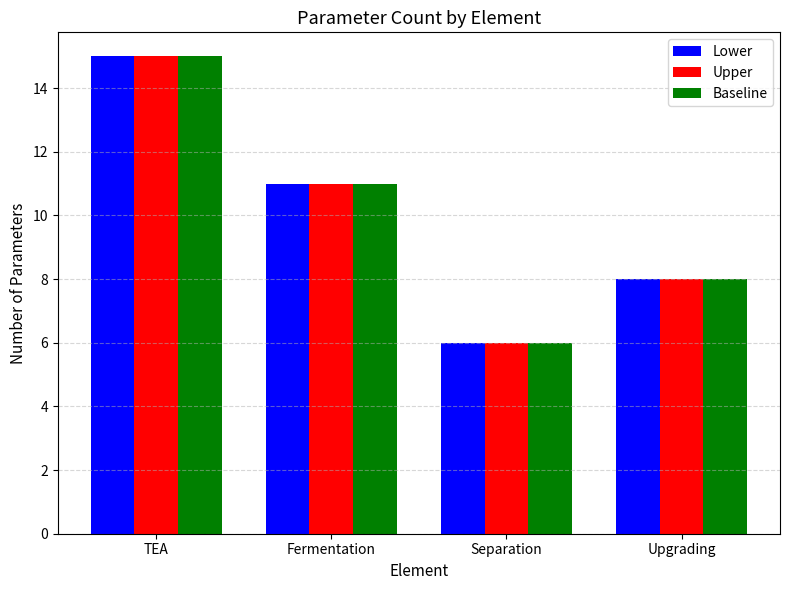

Reading left to right, extract all data points from this chart.

Lower: 15	11	6	8
Upper: 15	11	6	8
Baseline: 15	11	6	8